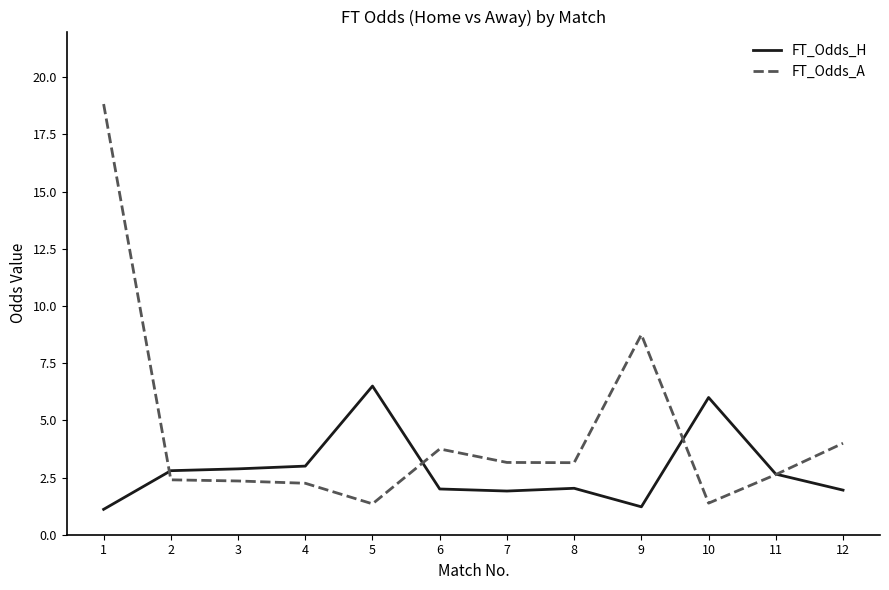

How many intersections are there between FT_Odds_A and FT_Odds_H?

4